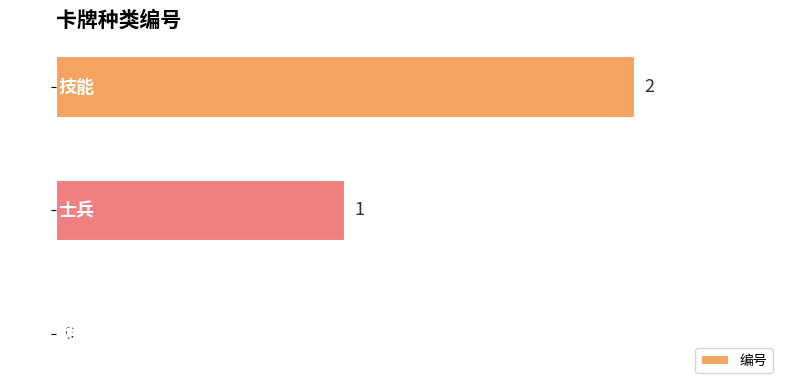

Which label corresponds to the largest value in the chart?

技能